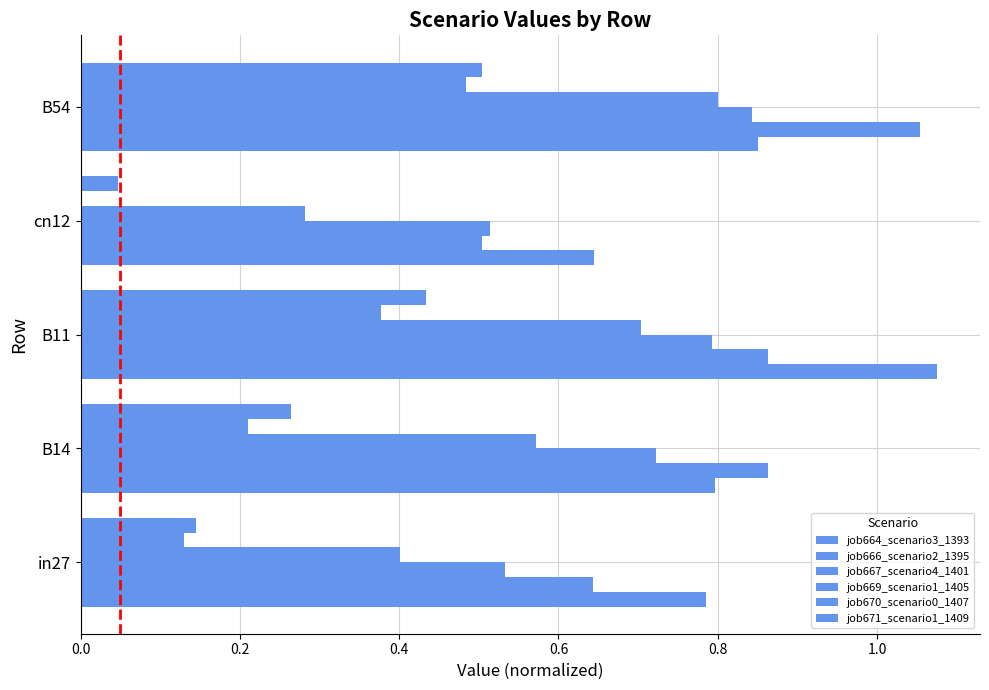

What is the difference between the maximum and minimum values in the job666_scenario2_1395 series?

0.6